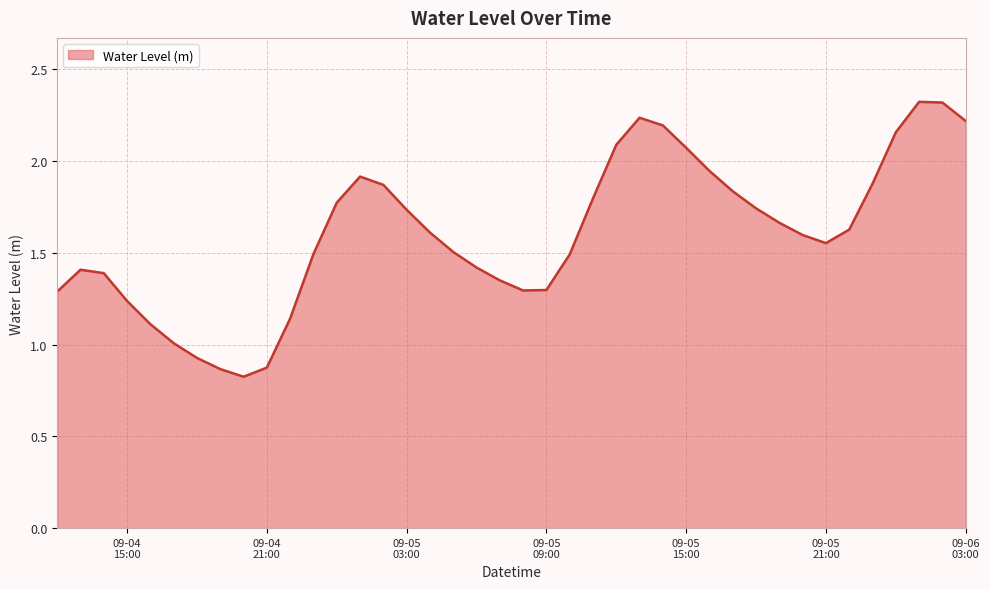

What is the difference between the second highest and minimum values?

1.5